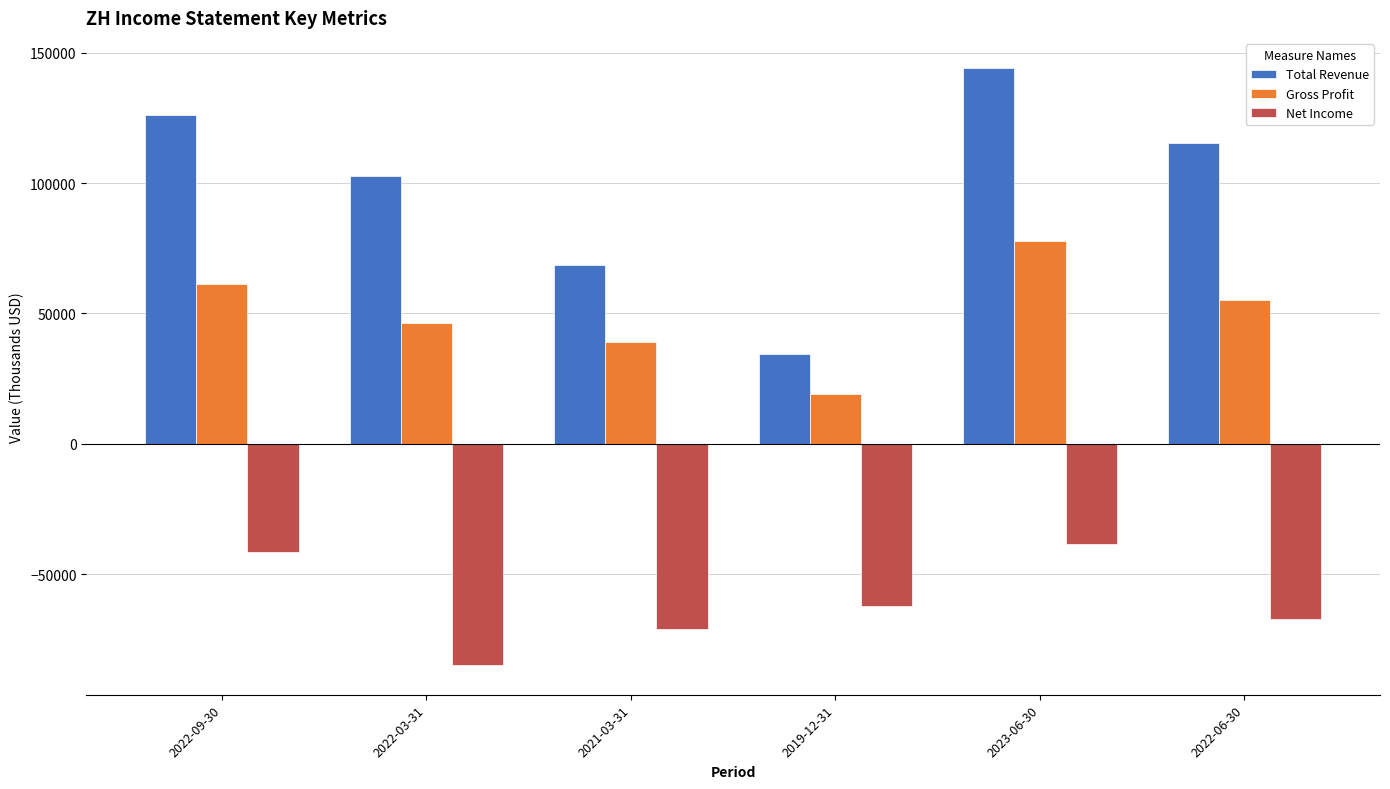

The Total Revenue series shows 57919 at 2019-12-31. True or false?

False